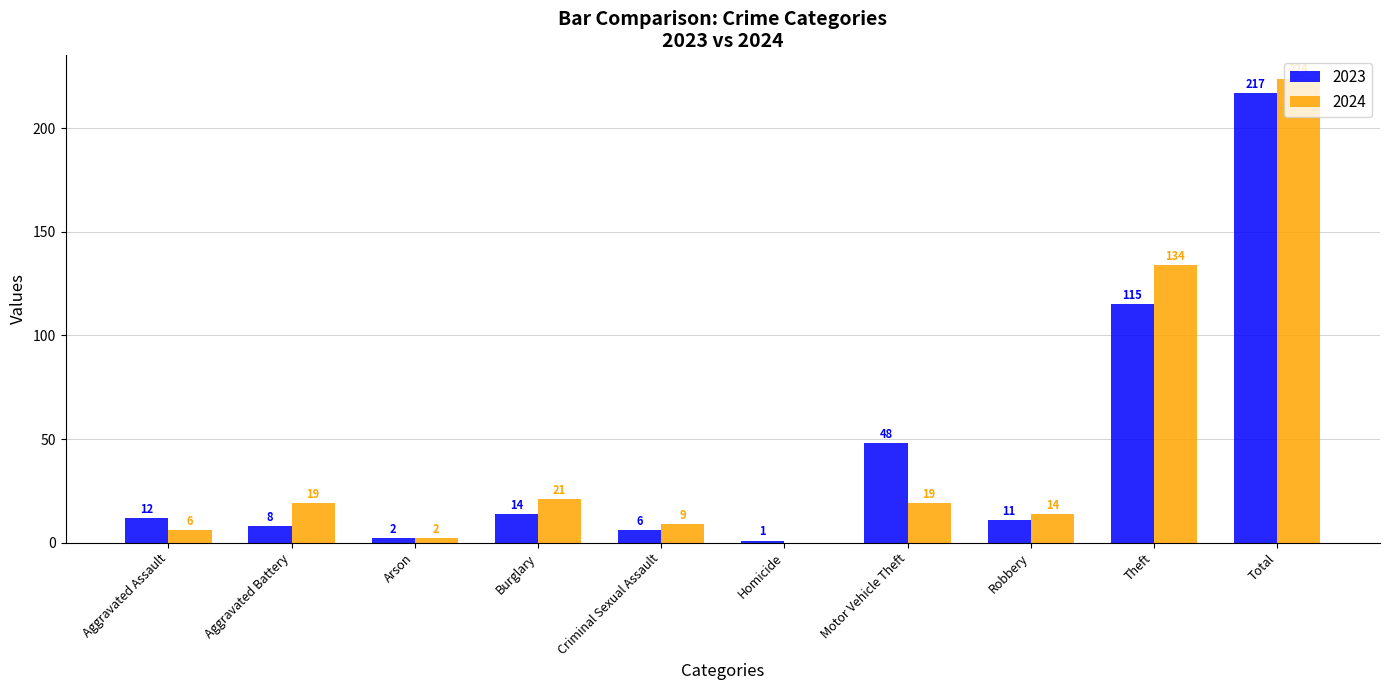

Which series has the largest range (max minus min)?

2024